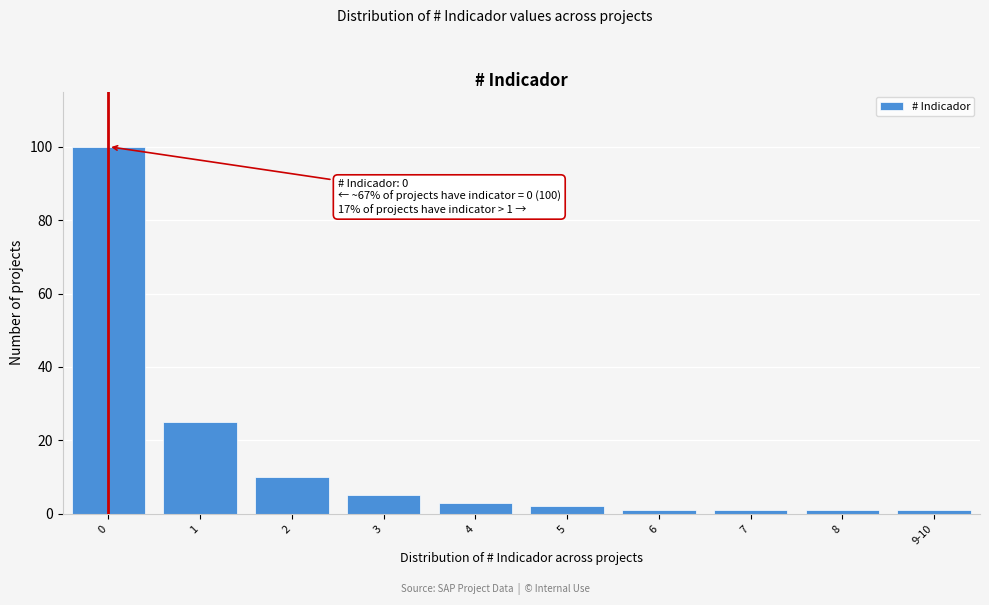

Reading left to right, what are all the values shown in this chart?

100	25	10	5	3	2	1	1	1	1